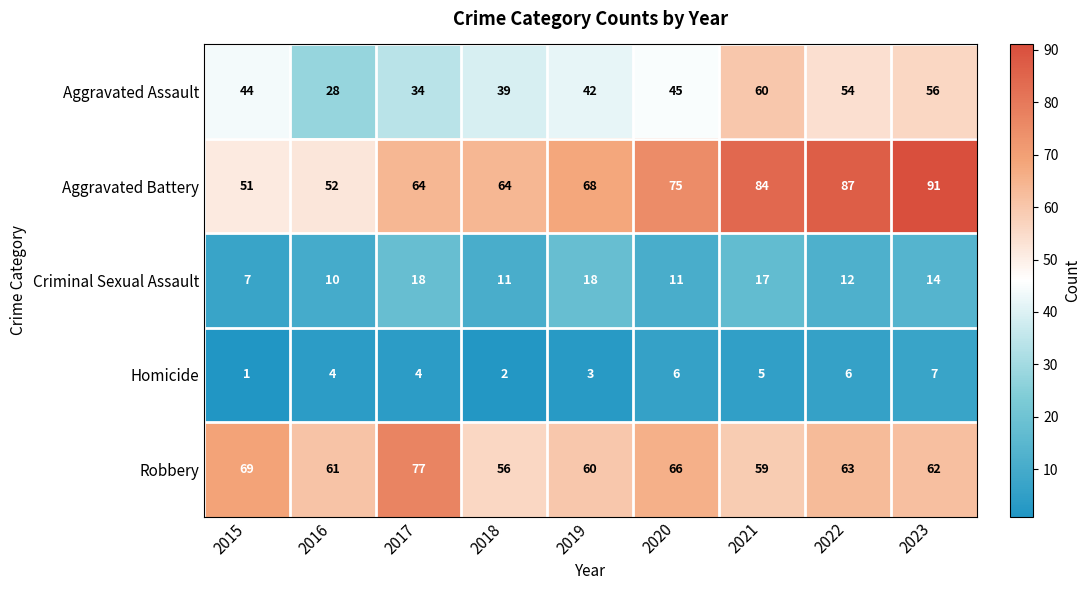

At which category is the sum across all series the highest?

2023